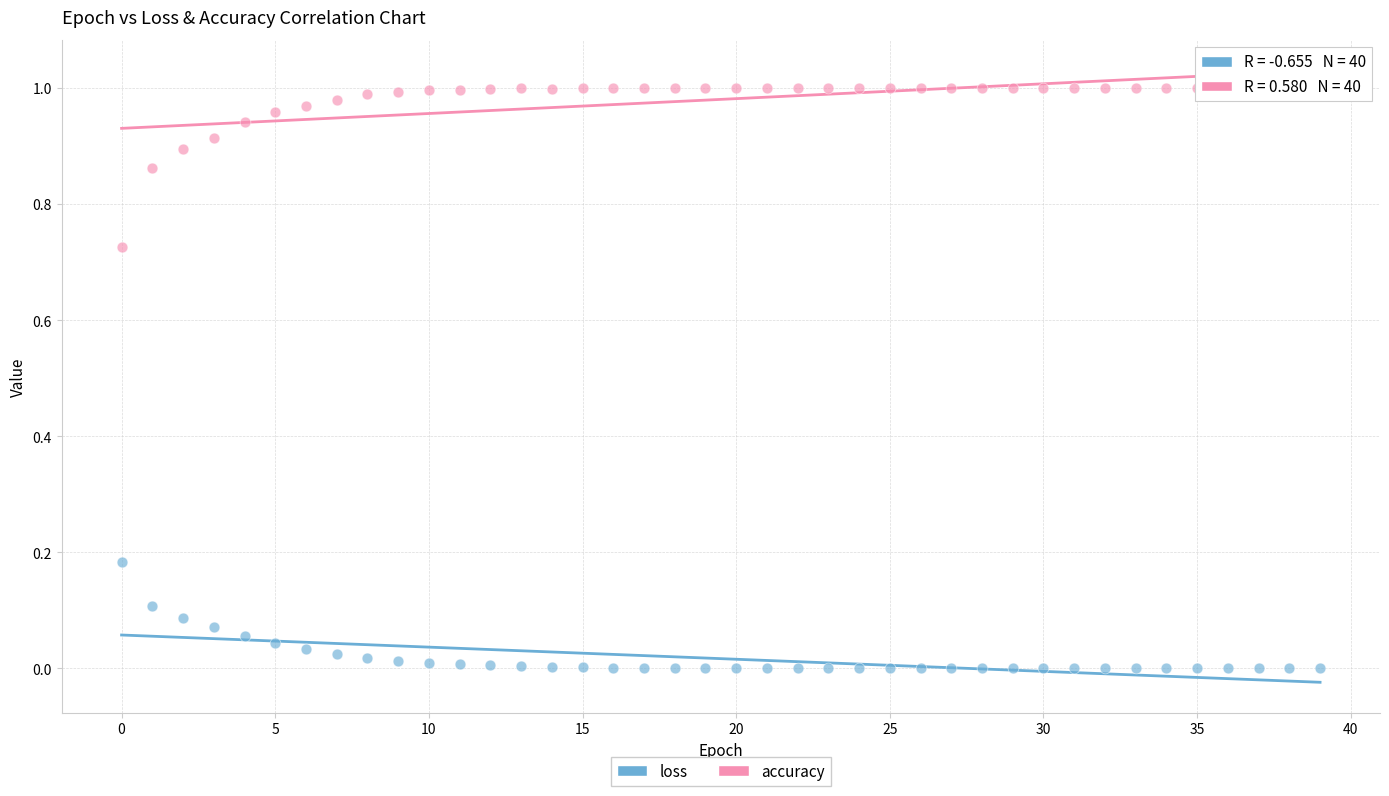

Which series reaches the minimum Y coordinate?

loss